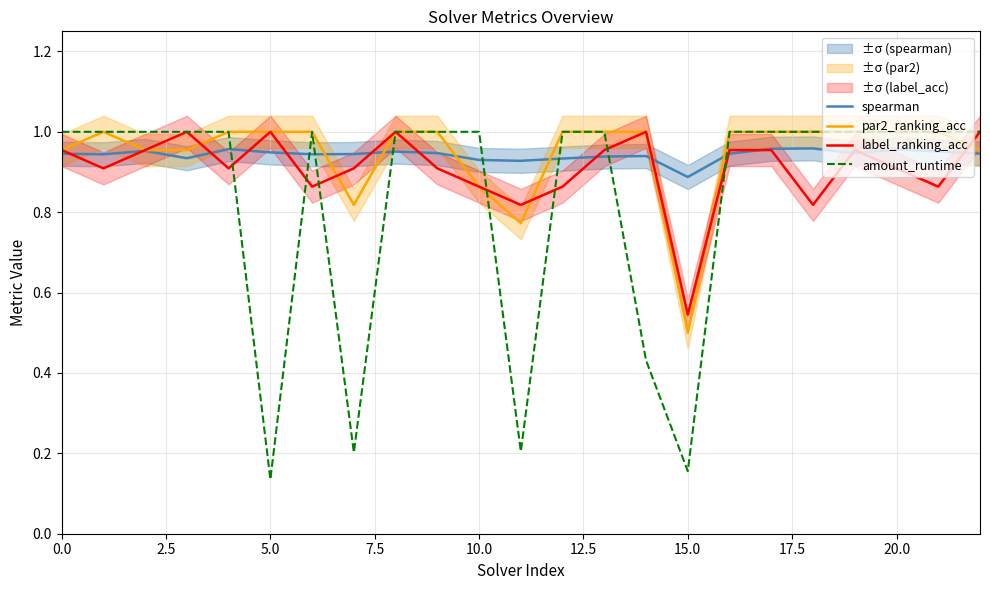

What is the value of the spearman point at the 13th from the left?

0.9